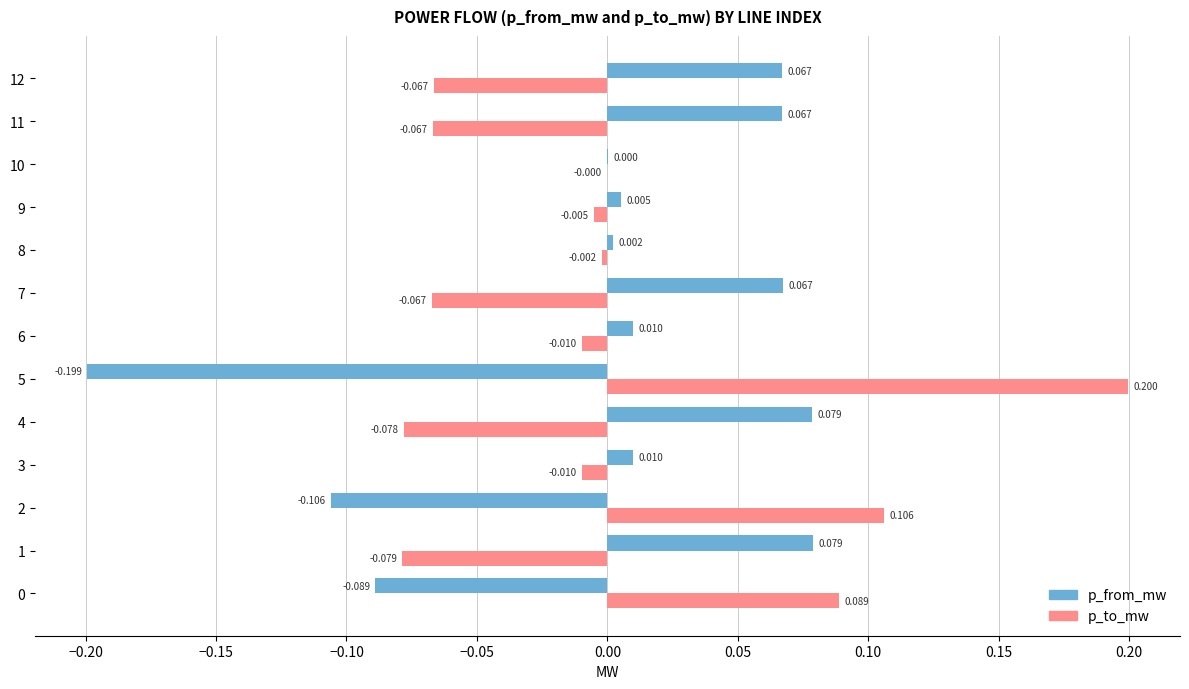

Which series has the largest total across all categories?

p_to_mw